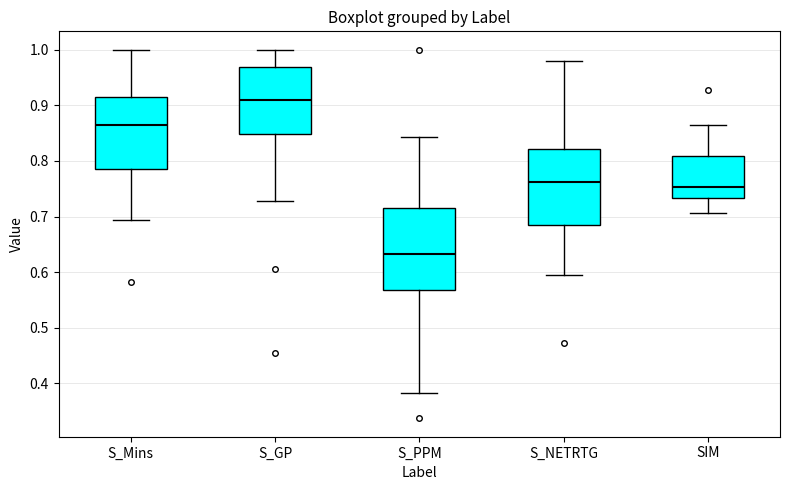

Where is the upper edge of the box for S_PPM on the y-axis? The values are not printed on the chart, so give them approximately, as read against the axis.

0.72